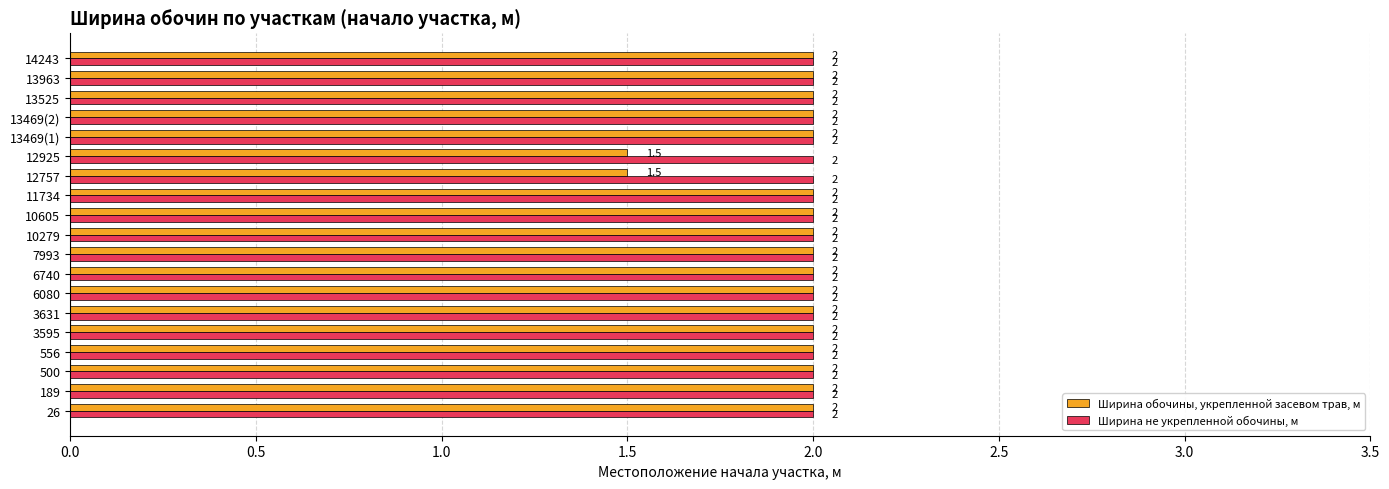

Which series has the largest range (max minus min)?

Ширина обочины, укрепленной засевом трав, м